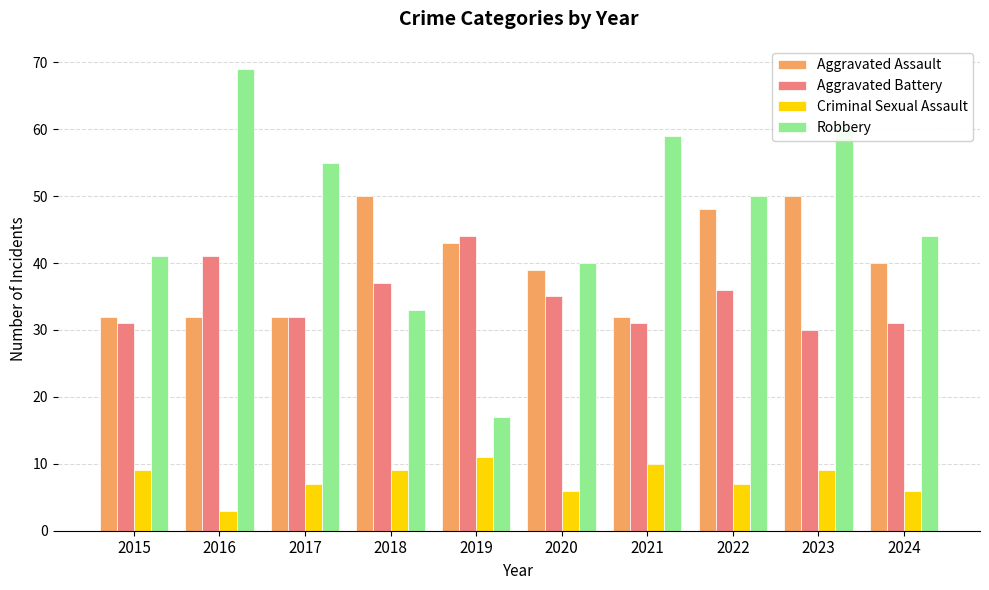

What is the total value across all series at 2015?

113